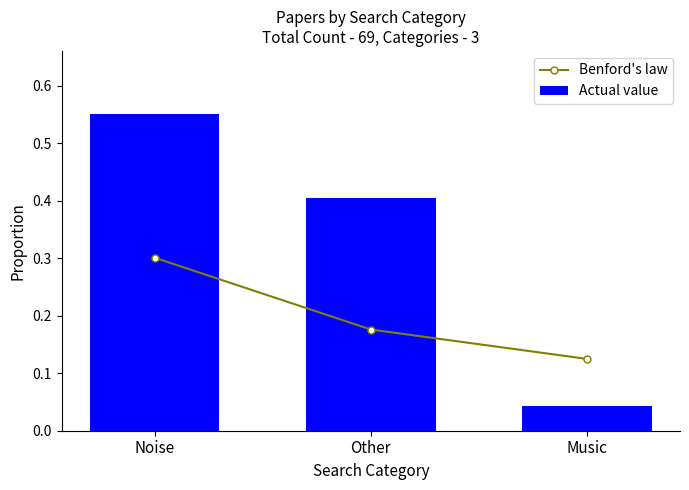

Rank the series at Other from highest to lowest value.

Actual value, Benford's law